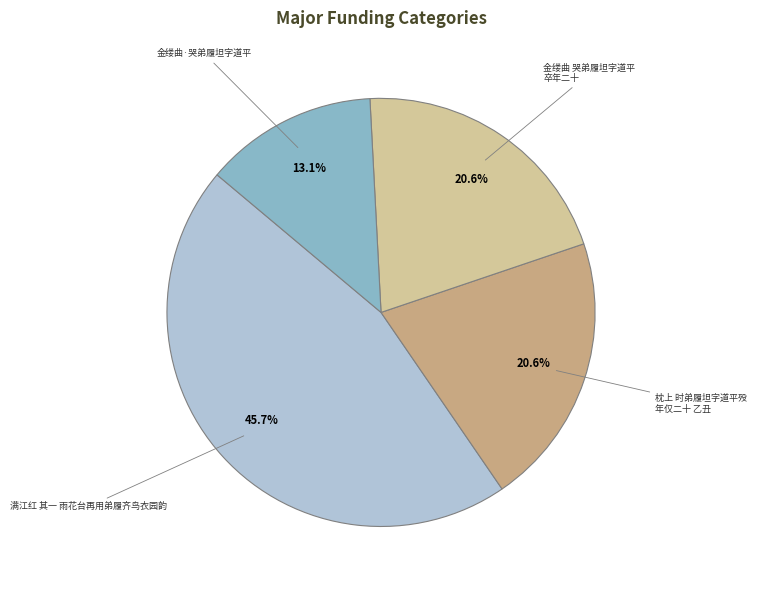

Does any single category account for the majority?

No